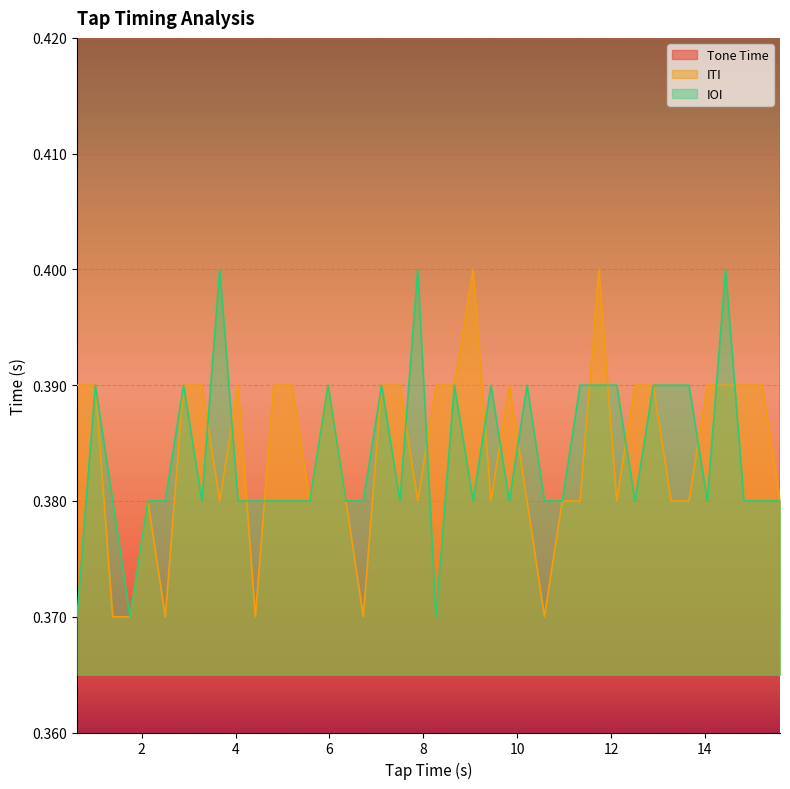

What is the sum of all Tone Time values?

323.6